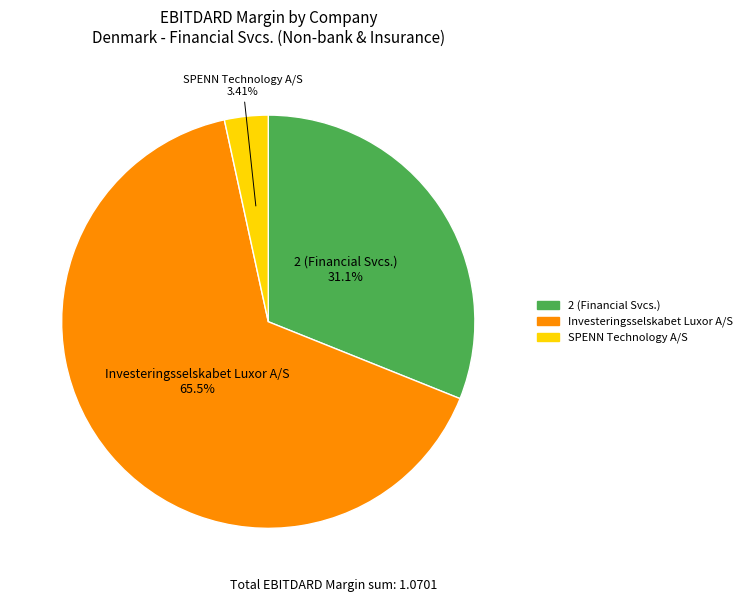

What is the smallest slice in the pie chart?

SPENN Technology A/S